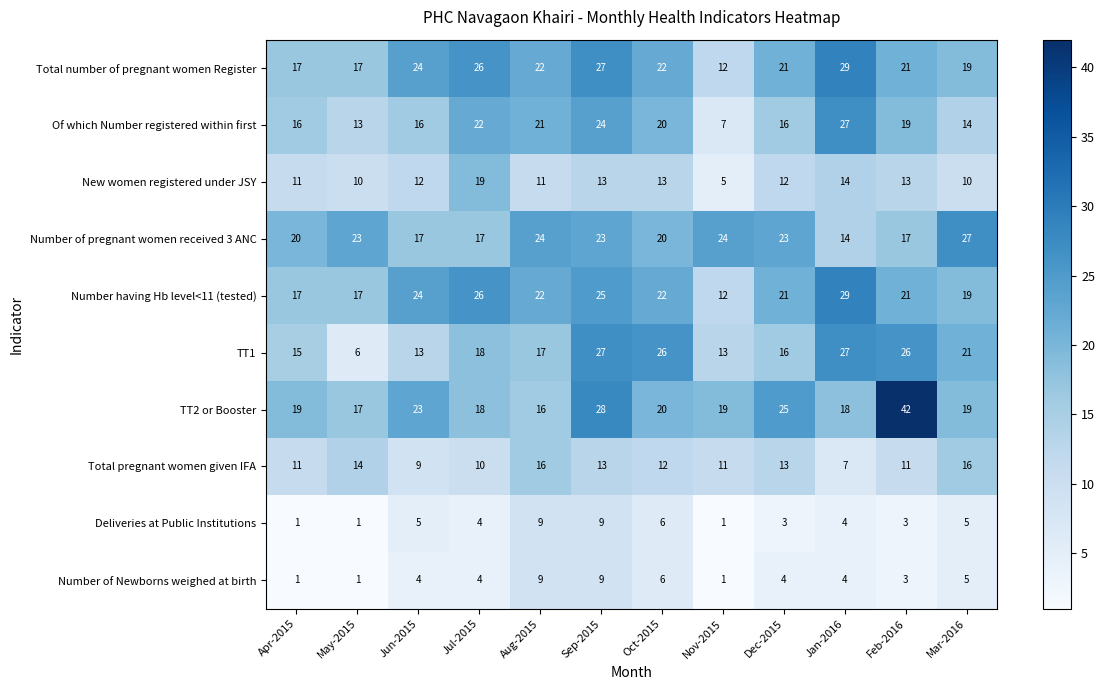

At which category is the sum across all series the highest?

Sep-2015